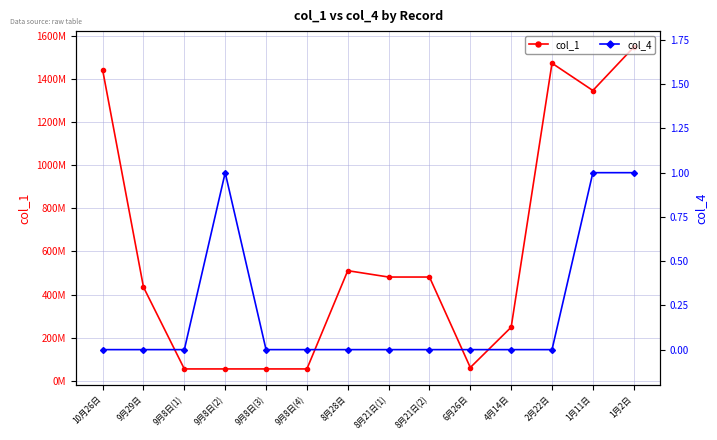

Which series has the largest total across all categories?

col_1